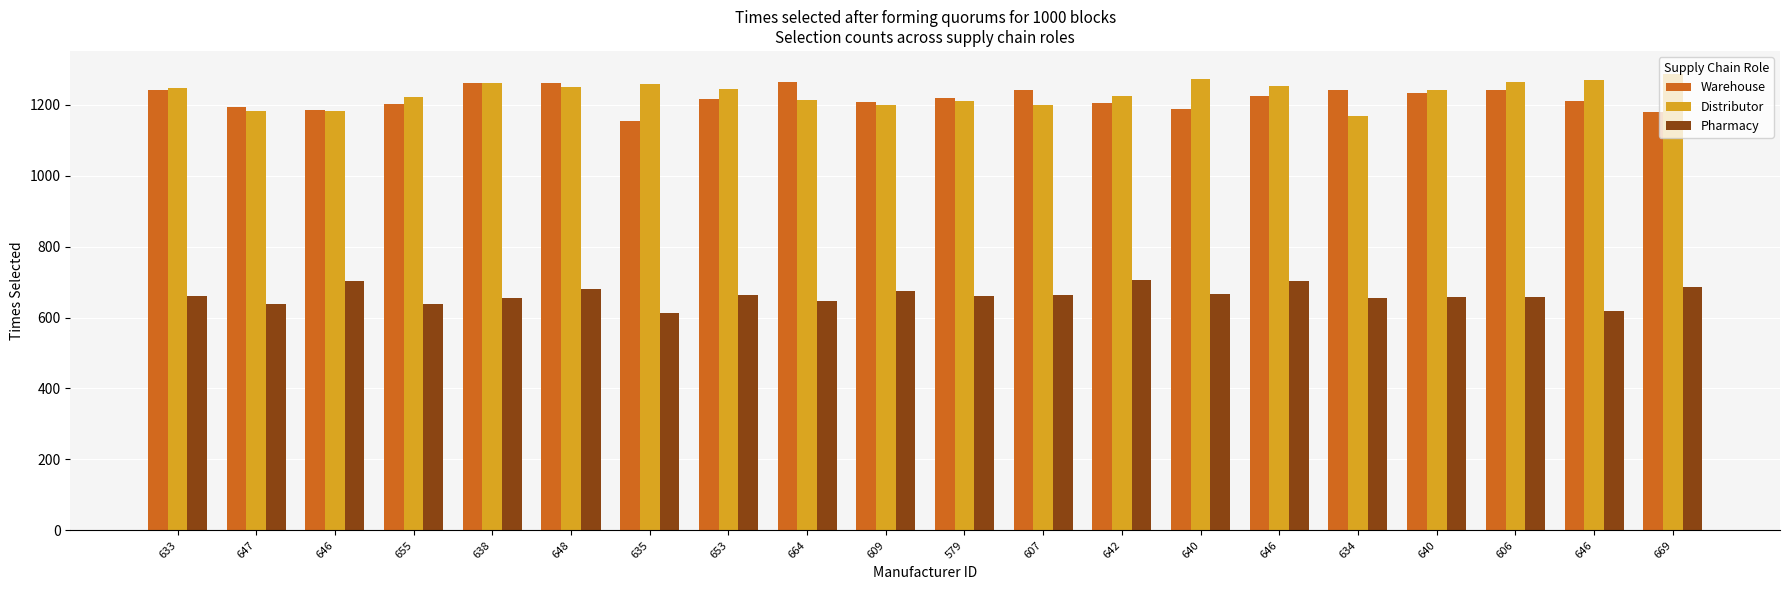

What is the difference between the maximum and minimum values in the Pharmacy series?

93